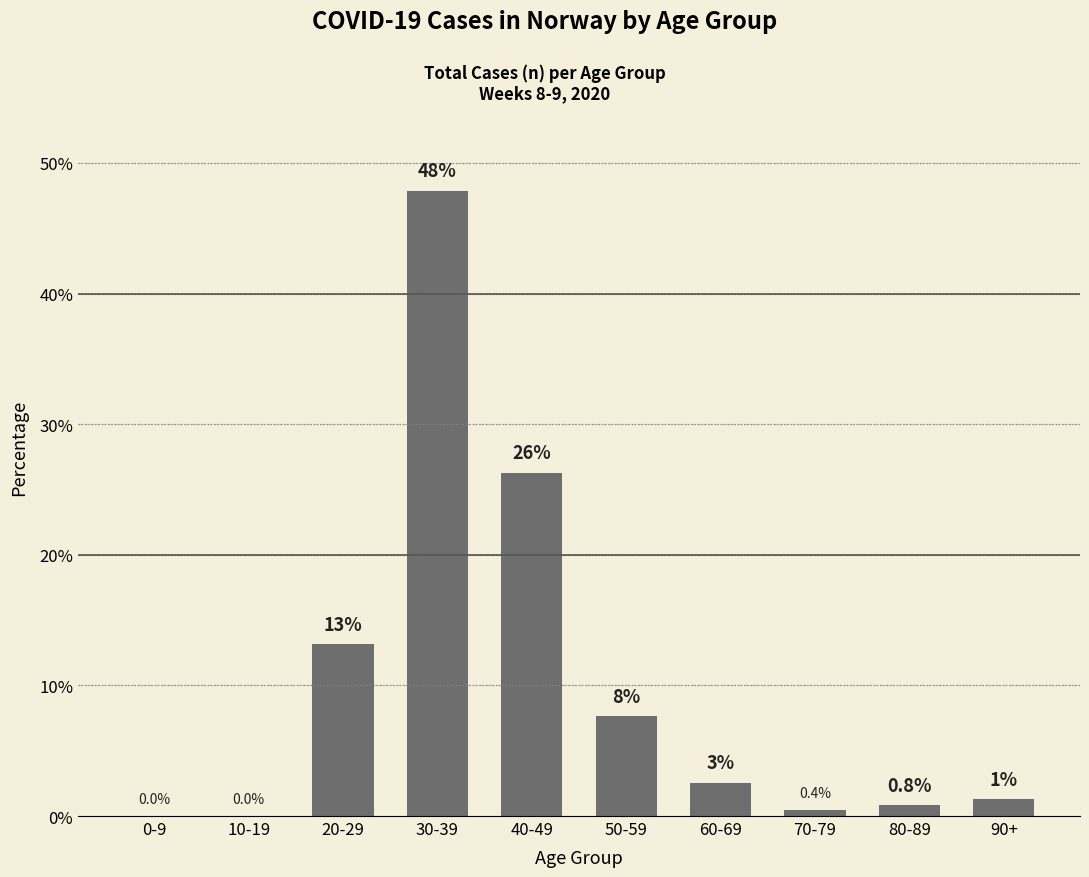

Which category has the highest value across all series?

30-39